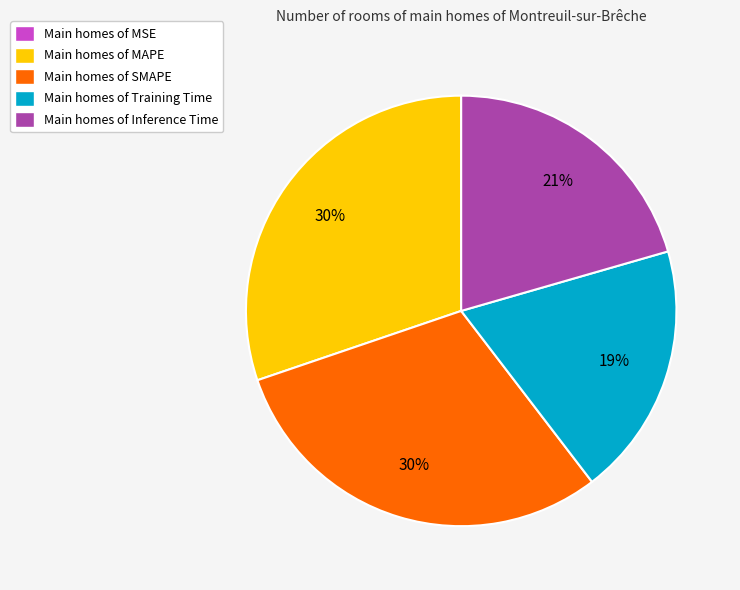

Is there a majority slice in this chart?

No